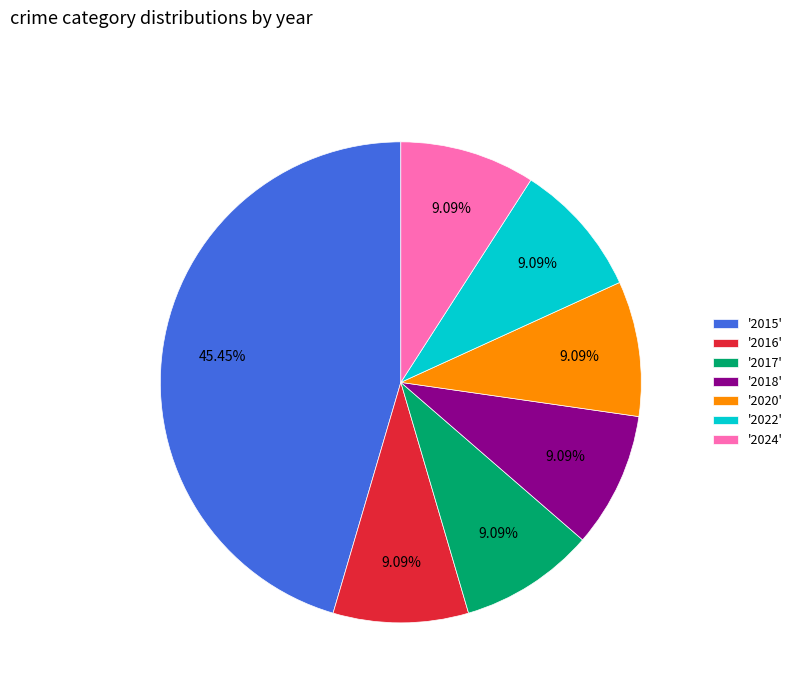

Is there any slice that represents more than half of the pie?

No